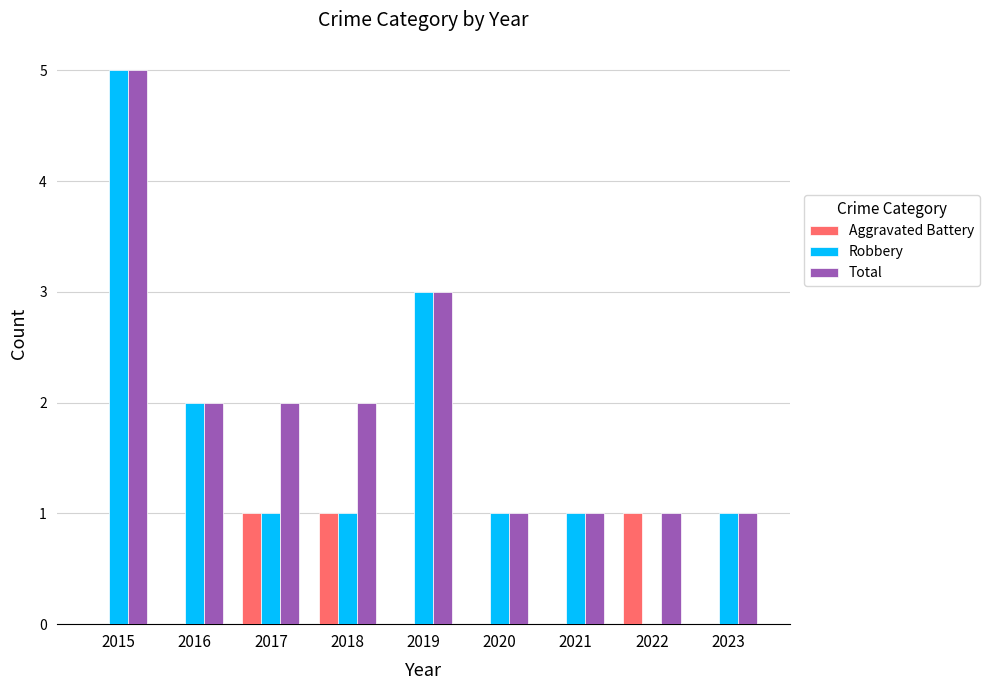

True or false: Aggravated Battery has a value of 0 at 2022.

False